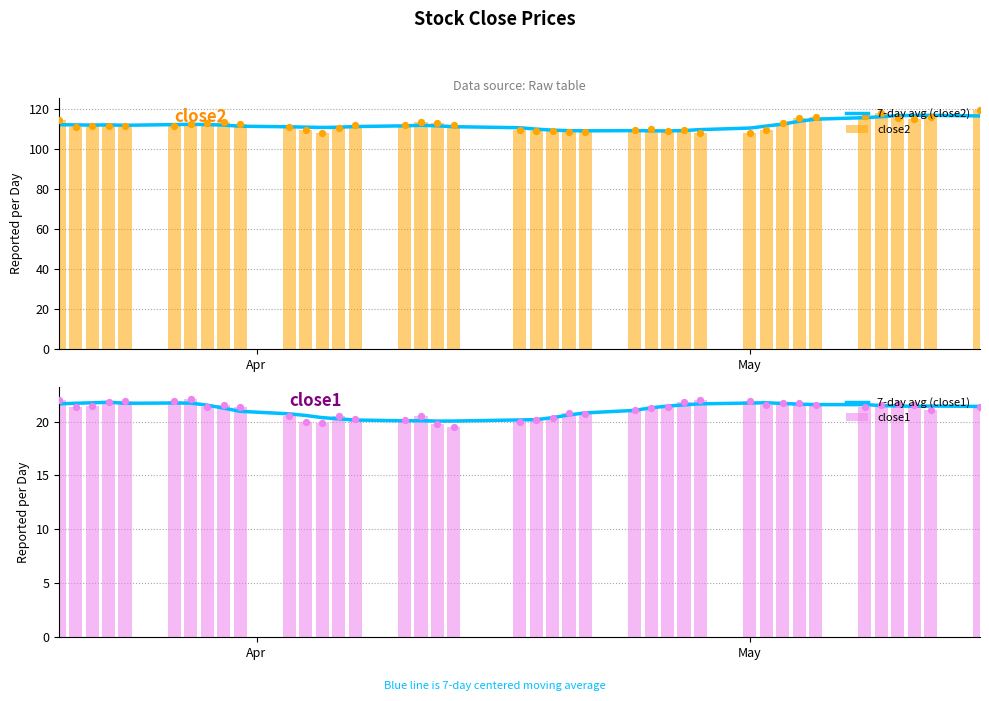

What is the sum of all close2 values?

4487.9